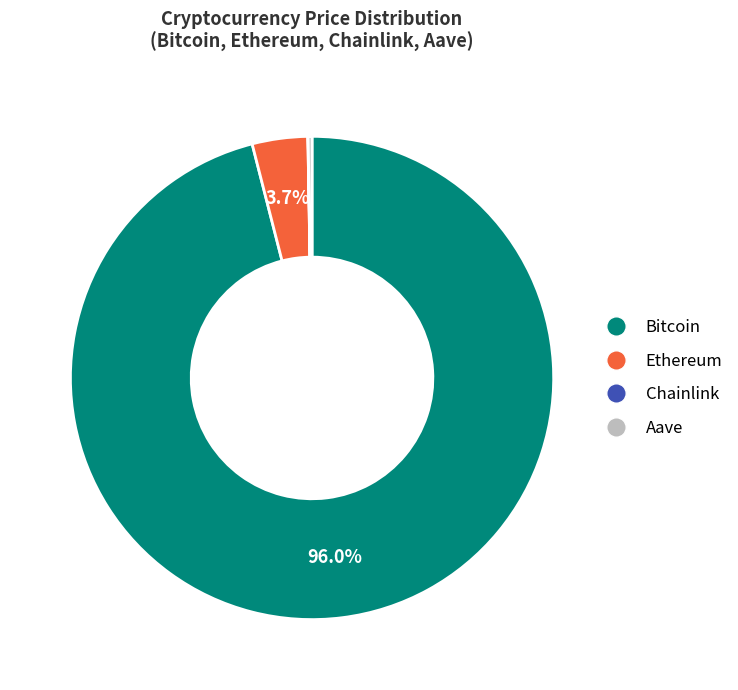

What is the largest slice in the pie chart?

Bitcoin